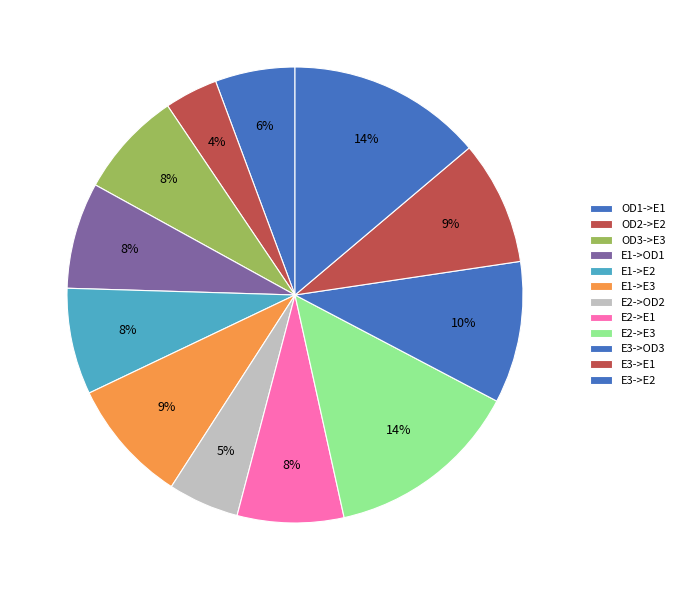

How many segments does this pie chart have?

12